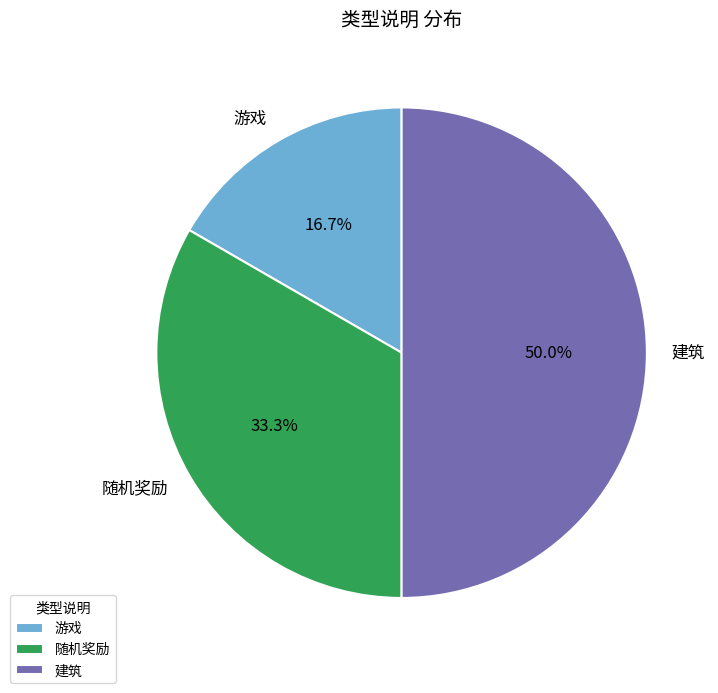

Does 随机奖励 represent more than half of the total?

No